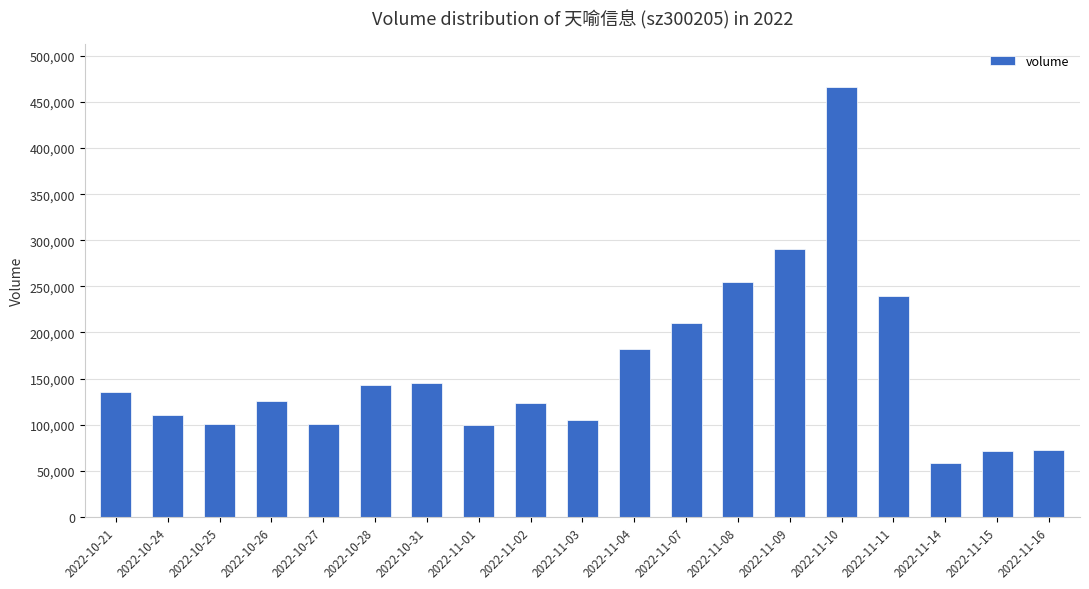

What is the label of the 16th bar from the left?

2022-11-11